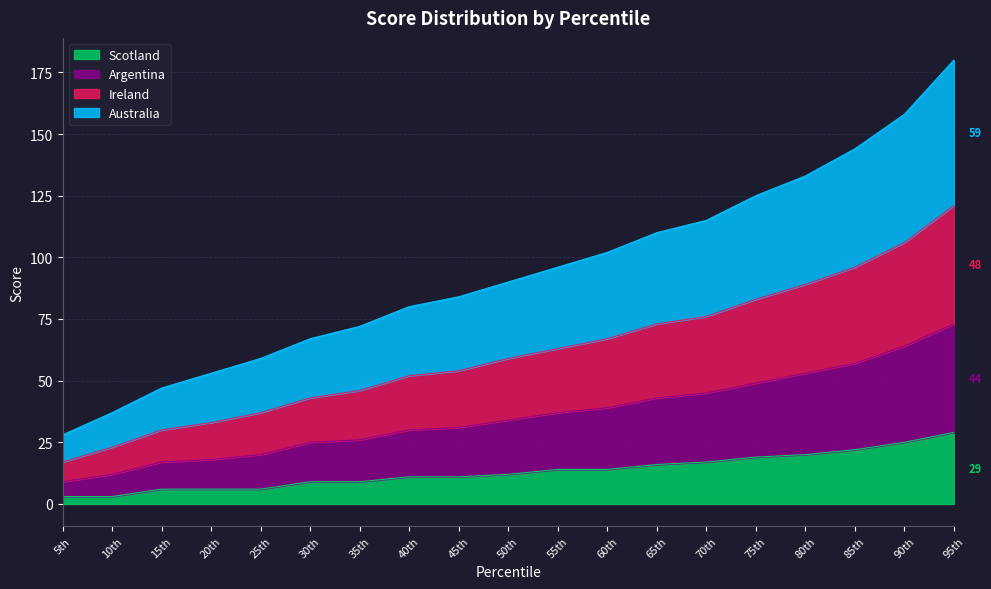

How many lines are shown in the chart?

4